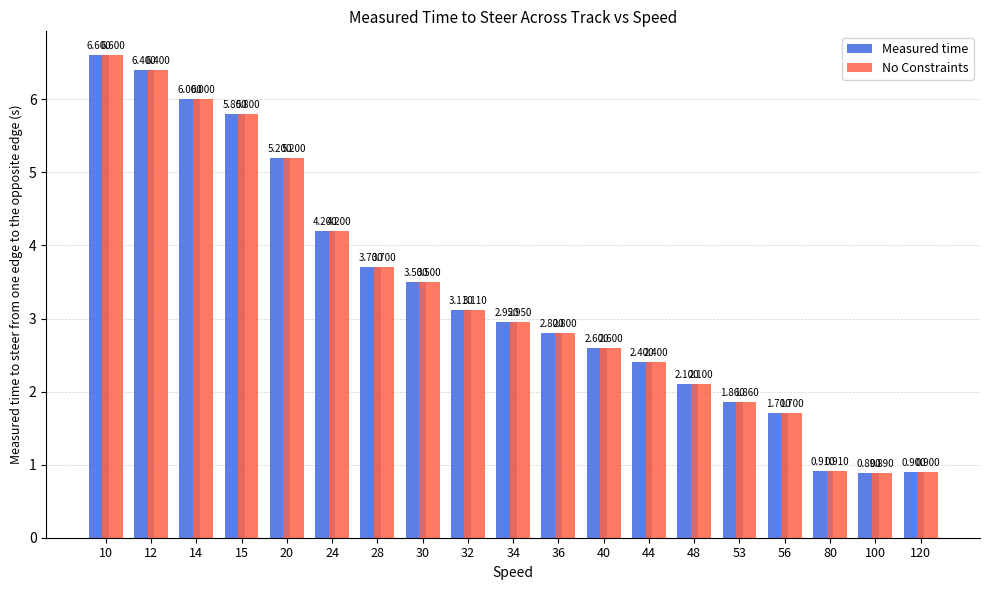

What is the greatest value displayed?

6.6